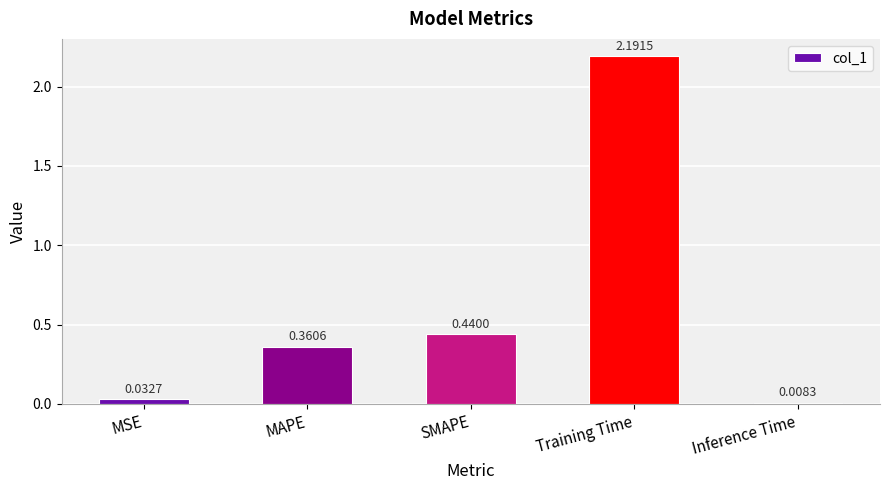

What is the label of the 3rd bar from the right?

SMAPE